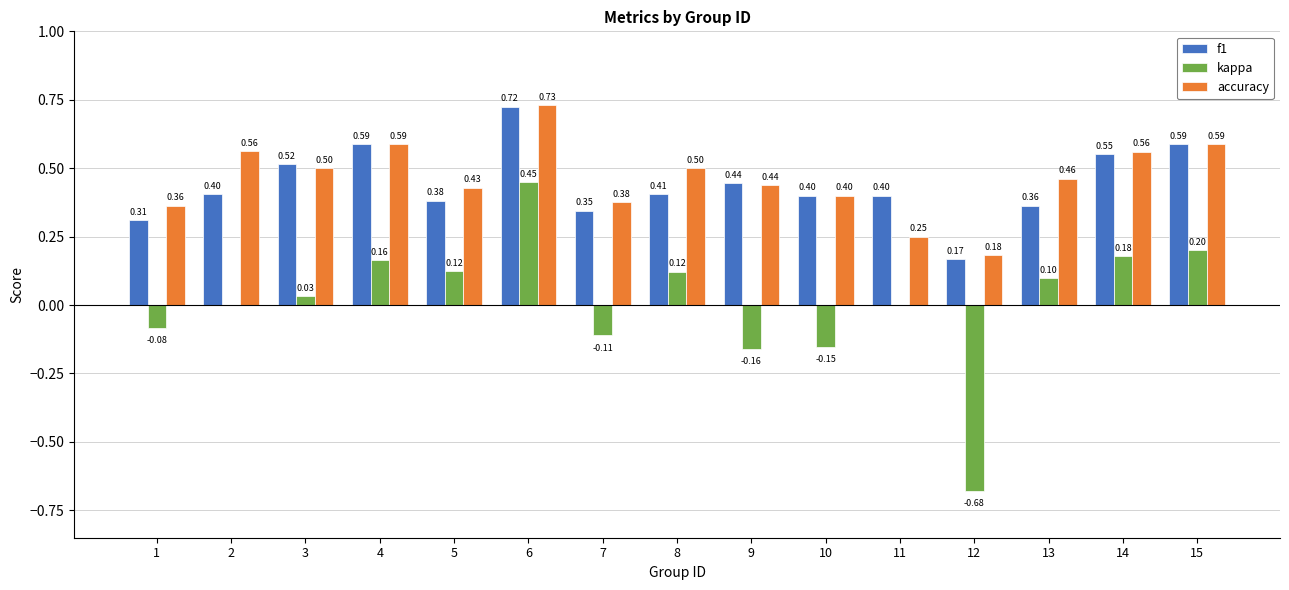

Which label corresponds to the largest value in the chart?

6